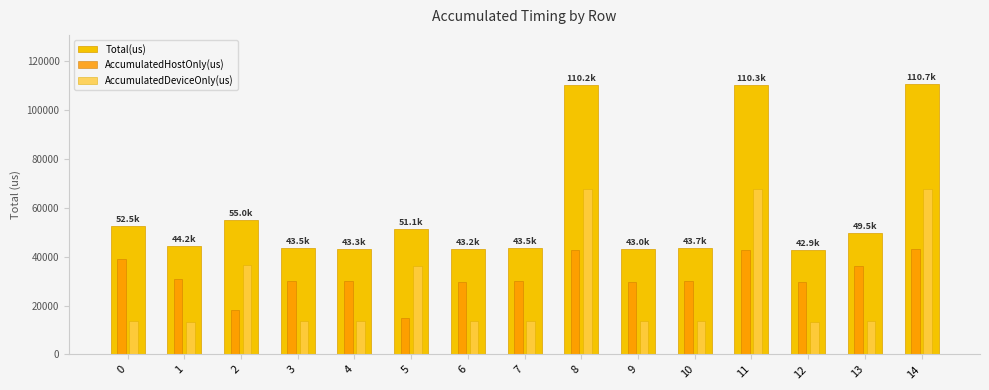

How many groups of bars are there?

15